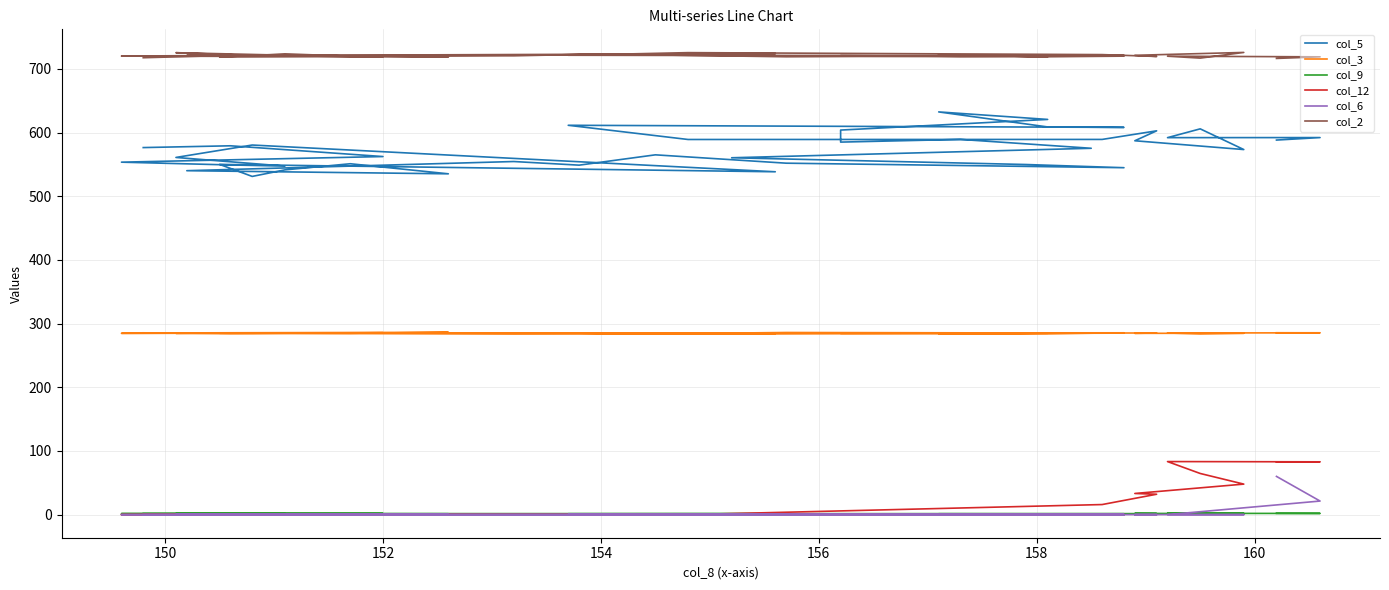

What are all the series names shown in the legend?

col_5, col_3, col_9, col_12, col_6, col_2